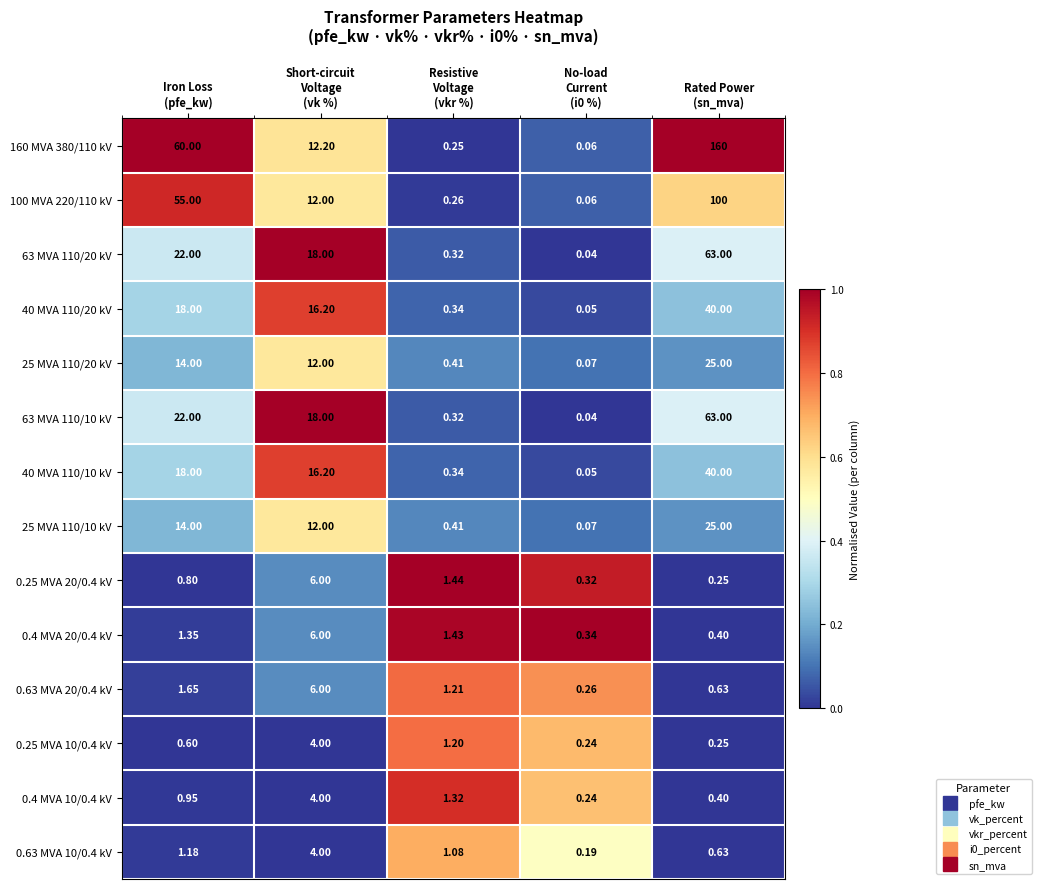

Which series has the largest total across all categories?

160 MVA 380/110 kV